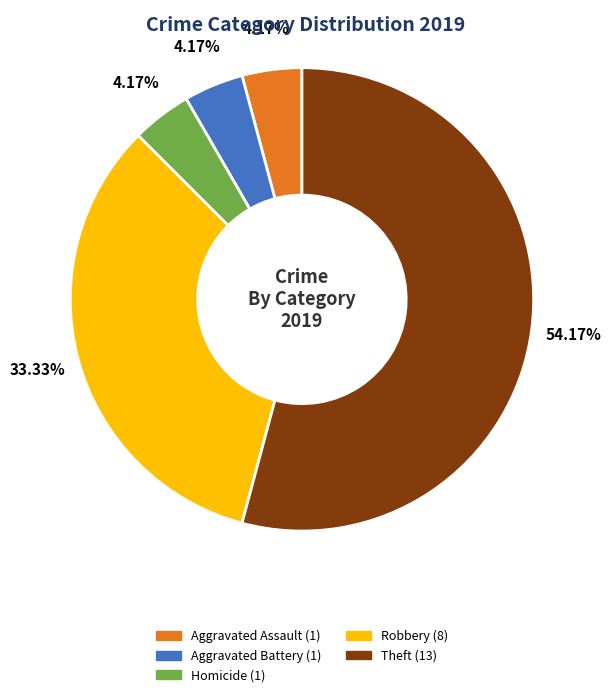

To the nearest percent, what is the difference between the largest and smallest slice percentages?

50%